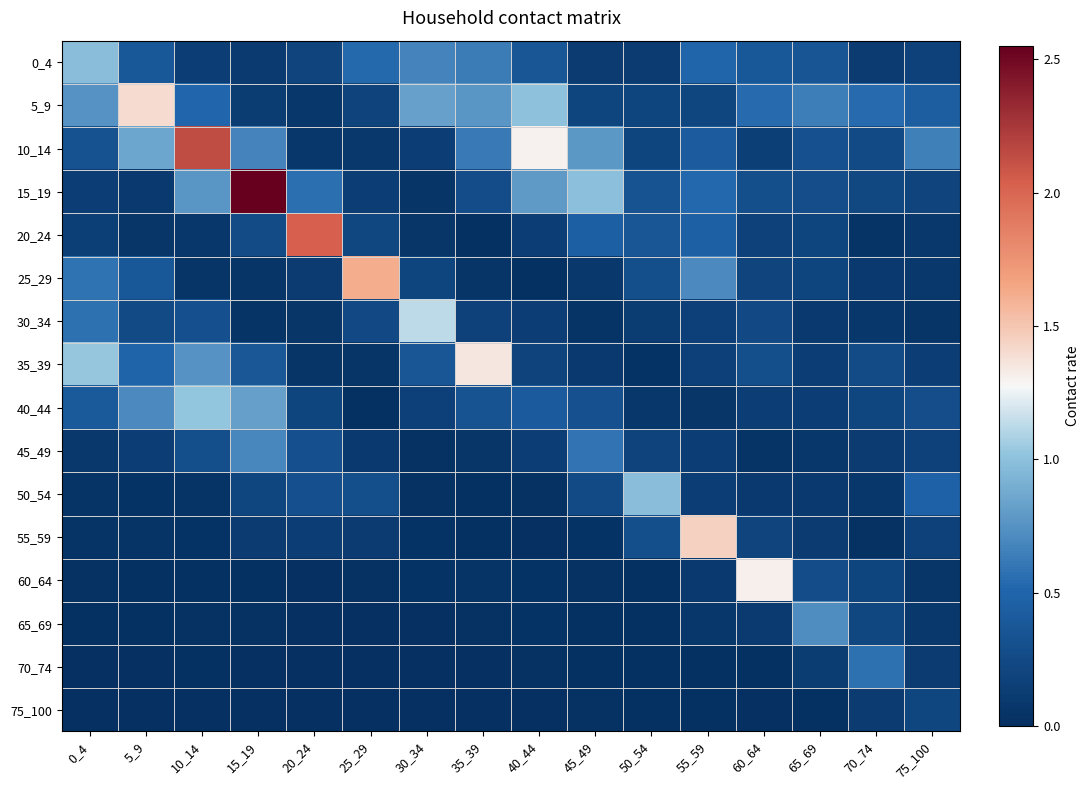

Reading left to right, transcribe all the data shown in this chart.

0_4: 0_4=1.0	5_9=0.4	10_14=0.1	15_19=0.1	20_24=0.2	25_29=0.5	30_34=0.7	35_39=0.6	40_44=0.4	45_49=0.1	50_54=0.1	55_59=0.5	60_64=0.4	65_69=0.4	70_74=0.1	75_100=0.2
5_9: 0_4=0.8	5_9=1.4	10_14=0.5	15_19=0.1	20_24=0.1	25_29=0.2	30_34=0.8	35_39=0.8	40_44=1.0	45_49=0.2	50_54=0.2	55_59=0.2	60_64=0.5	65_69=0.6	70_74=0.5	75_100=0.4
10_14: 0_4=0.3	5_9=0.9	10_14=2.1	15_19=0.7	20_24=0.1	25_29=0.1	30_34=0.1	35_39=0.6	40_44=1.3	45_49=0.8	50_54=0.2	55_59=0.4	60_64=0.1	65_69=0.3	70_74=0.3	75_100=0.7
15_19: 0_4=0.1	5_9=0.1	10_14=0.8	15_19=2.5	20_24=0.6	25_29=0.1	30_34=0.1	35_39=0.3	40_44=0.8	45_49=1.0	50_54=0.3	55_59=0.5	60_64=0.3	65_69=0.3	70_74=0.2	75_100=0.2
20_24: 0_4=0.2	5_9=0.1	10_14=0.1	15_19=0.3	20_24=2.0	25_29=0.2	30_34=0.1	35_39=0.0	40_44=0.1	45_49=0.5	50_54=0.4	55_59=0.5	60_64=0.2	65_69=0.2	70_74=0.0	75_100=0.1
25_29: 0_4=0.6	5_9=0.4	10_14=0.1	15_19=0.1	20_24=0.1	25_29=1.6	30_34=0.2	35_39=0.1	40_44=0.0	45_49=0.1	50_54=0.3	55_59=0.7	60_64=0.2	65_69=0.2	70_74=0.1	75_100=0.1
30_34: 0_4=0.6	5_9=0.3	10_14=0.3	15_19=0.0	20_24=0.1	25_29=0.2	30_34=1.1	35_39=0.2	40_44=0.1	45_49=0.0	50_54=0.1	55_59=0.2	60_64=0.2	65_69=0.1	70_74=0.1	75_100=0.1
35_39: 0_4=1.0	5_9=0.5	10_14=0.8	15_19=0.4	20_24=0.1	25_29=0.1	30_34=0.4	35_39=1.3	40_44=0.2	45_49=0.1	50_54=0.0	55_59=0.2	60_64=0.3	65_69=0.1	70_74=0.3	75_100=0.1
40_44: 0_4=0.4	5_9=0.7	10_14=1.0	15_19=0.8	20_24=0.2	25_29=0.0	30_34=0.2	35_39=0.3	40_44=0.4	45_49=0.3	50_54=0.1	55_59=0.1	60_64=0.1	65_69=0.1	70_74=0.2	75_100=0.3
45_49: 0_4=0.1	5_9=0.1	10_14=0.3	15_19=0.7	20_24=0.3	25_29=0.1	30_34=0.0	35_39=0.1	40_44=0.1	45_49=0.6	50_54=0.2	55_59=0.1	60_64=0.0	65_69=0.1	70_74=0.1	75_100=0.2
50_54: 0_4=0.0	5_9=0.0	10_14=0.0	15_19=0.2	20_24=0.3	25_29=0.3	30_34=0.0	35_39=0.0	40_44=0.0	45_49=0.3	50_54=1.0	55_59=0.1	60_64=0.1	65_69=0.1	70_74=0.1	75_100=0.5
55_59: 0_4=0.0	5_9=0.0	10_14=0.0	15_19=0.1	20_24=0.1	25_29=0.1	30_34=0.0	35_39=0.0	40_44=0.0	45_49=0.0	50_54=0.3	55_59=1.5	60_64=0.2	65_69=0.1	70_74=0.0	75_100=0.2
60_64: 0_4=0.0	5_9=0.0	10_14=0.0	15_19=0.0	20_24=0.0	25_29=0.0	30_34=0.0	35_39=0.0	40_44=0.0	45_49=0.0	50_54=0.0	55_59=0.1	60_64=1.3	65_69=0.3	70_74=0.2	75_100=0.1
65_69: 0_4=0.0	5_9=0.0	10_14=0.0	15_19=0.0	20_24=0.0	25_29=0.0	30_34=0.0	35_39=0.0	40_44=0.0	45_49=0.0	50_54=0.0	55_59=0.1	60_64=0.1	65_69=0.7	70_74=0.2	75_100=0.1
70_74: 0_4=0.0	5_9=0.0	10_14=0.0	15_19=0.0	20_24=0.0	25_29=0.0	30_34=0.0	35_39=0.0	40_44=0.0	45_49=0.0	50_54=0.0	55_59=0.0	60_64=0.0	65_69=0.1	70_74=0.6	75_100=0.1
75_100: 0_4=0.0	5_9=0.0	10_14=0.0	15_19=0.0	20_24=0.0	25_29=0.0	30_34=0.0	35_39=0.0	40_44=0.0	45_49=0.0	50_54=0.0	55_59=0.0	60_64=0.0	65_69=0.0	70_74=0.1	75_100=0.2